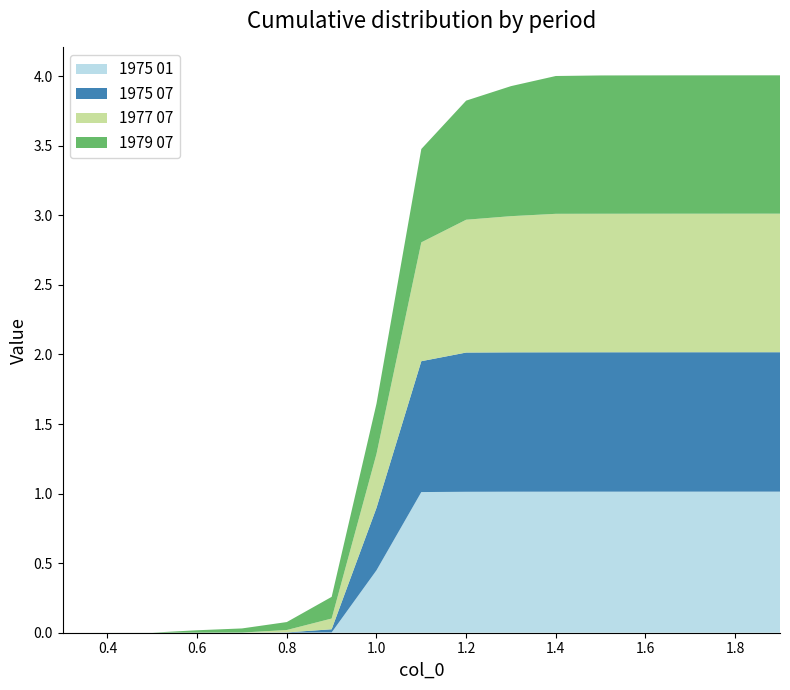

Reading left to right, extract all data points from this chart.

1975 01: 0.0	0.0	0.0	0.0	0.0	0.0	0.0	0.4	1.0	1.0	1.0	1.0	1.0	1.0	1.0	1.0	1.0
1975 07: 0.0	0.0	0.0	0.0	0.0	0.0	0.0	0.4	0.9	1.0	1.0	1.0	1.0	1.0	1.0	1.0	1.0
1977 07: 0.0	0.0	0.0	0.0	0.0	0.0	0.1	0.4	0.9	1.0	1.0	1.0	1.0	1.0	1.0	1.0	1.0
1979 07: 0.0	0.0	0.0	0.0	0.0	0.1	0.2	0.4	0.7	0.9	0.9	1.0	1.0	1.0	1.0	1.0	1.0